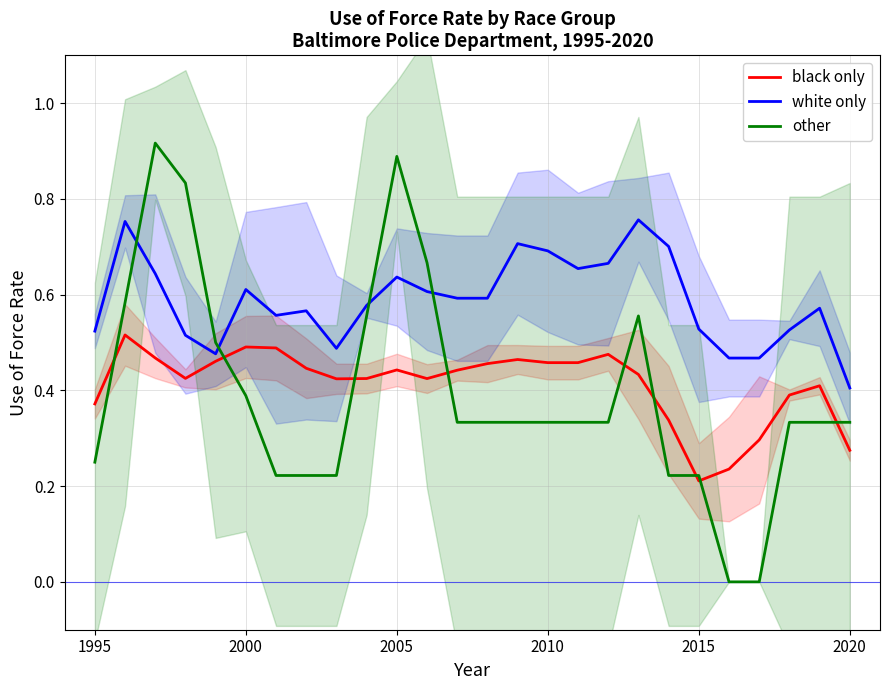

True or false: other and white only cross at least once.

True